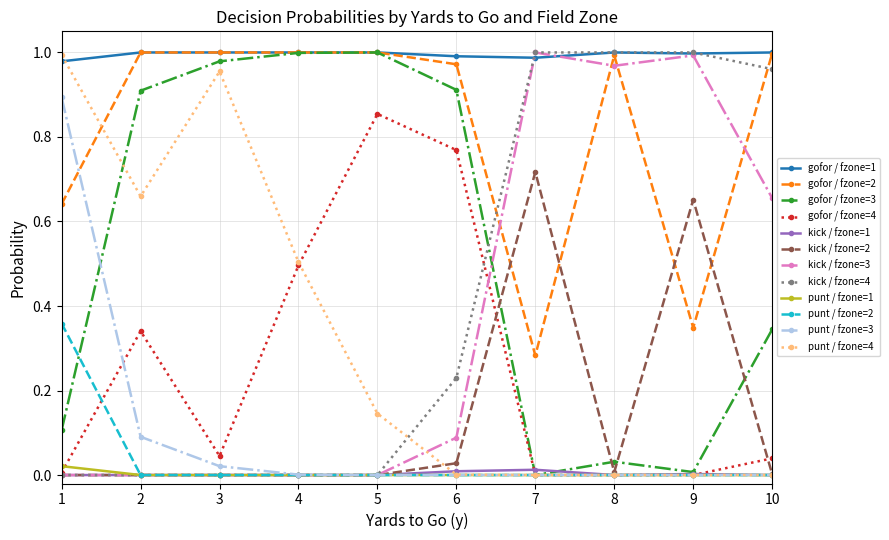

At how many categories does at least one series exceed 0?

10